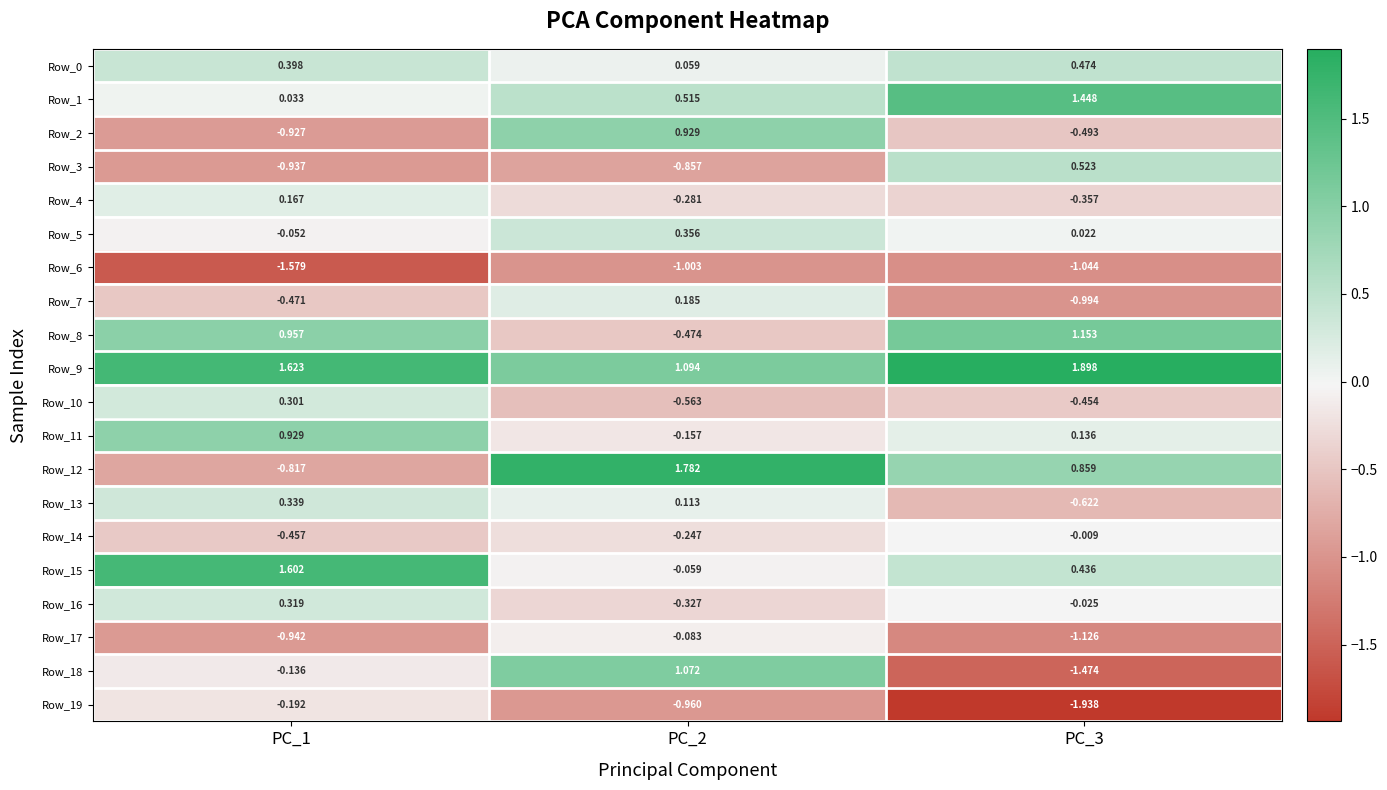

Is the value of Row_0 at PC_2 greater than the value of Row_2 at PC_2?

No